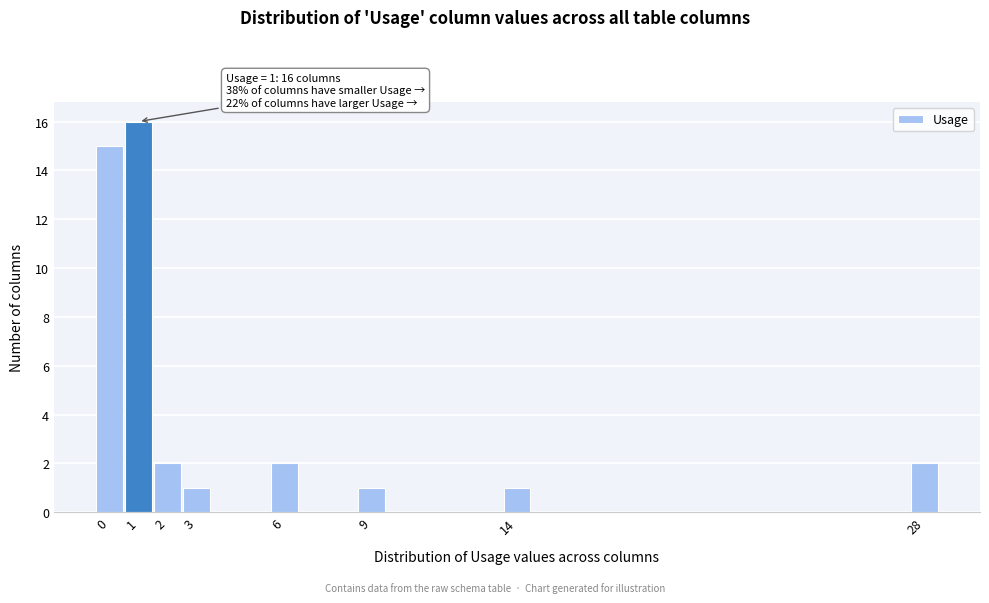

Which range on the x-axis has the tallest bar?

0.5 to 1.5